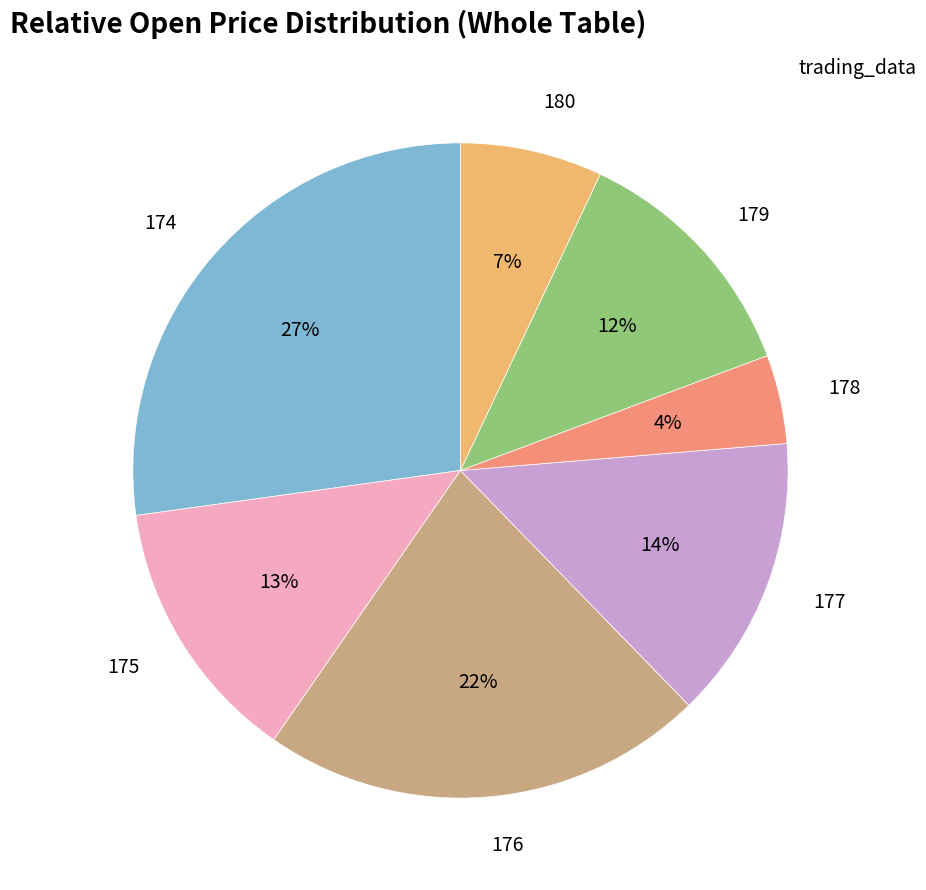

Which category has the smallest portion of the pie?

178